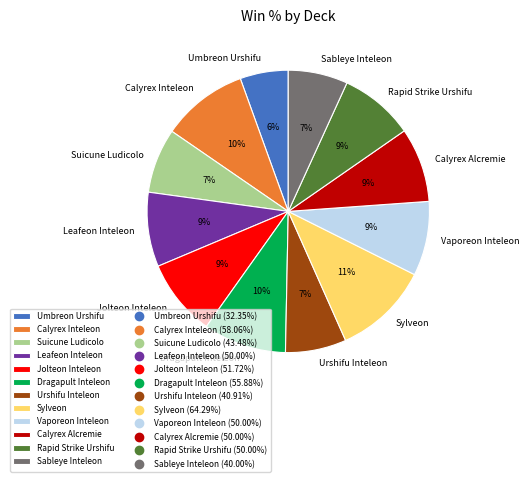

Is Suicune Ludicolo the majority of the pie?

No